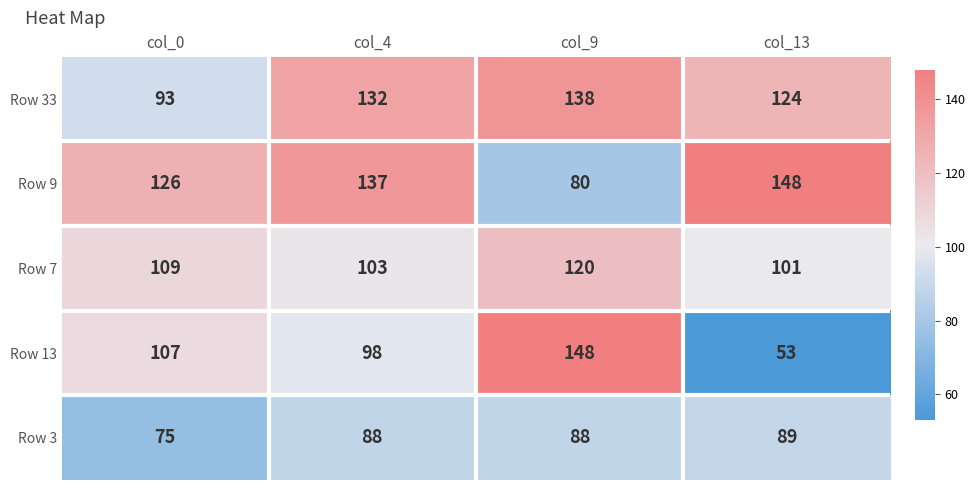

Reading right to left, what are all the values shown in this chart?

Row 33: col_13=124	col_9=138	col_4=132	col_0=93
Row 9: col_13=148	col_9=80	col_4=137	col_0=126
Row 7: col_13=101	col_9=120	col_4=103	col_0=109
Row 13: col_13=53	col_9=148	col_4=98	col_0=107
Row 3: col_13=89	col_9=88	col_4=88	col_0=75